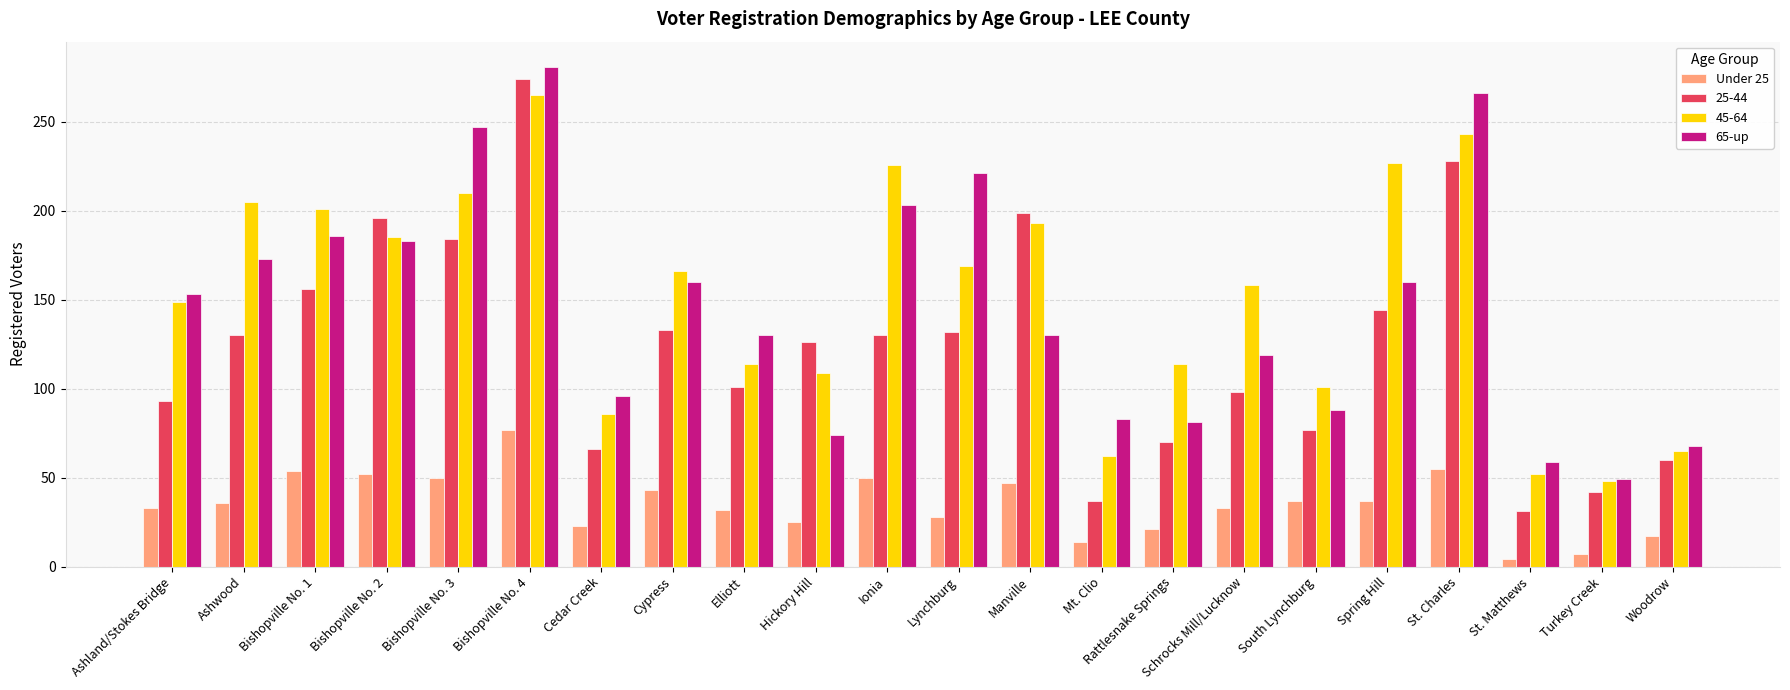

Which series has the largest range (max minus min)?

25-44